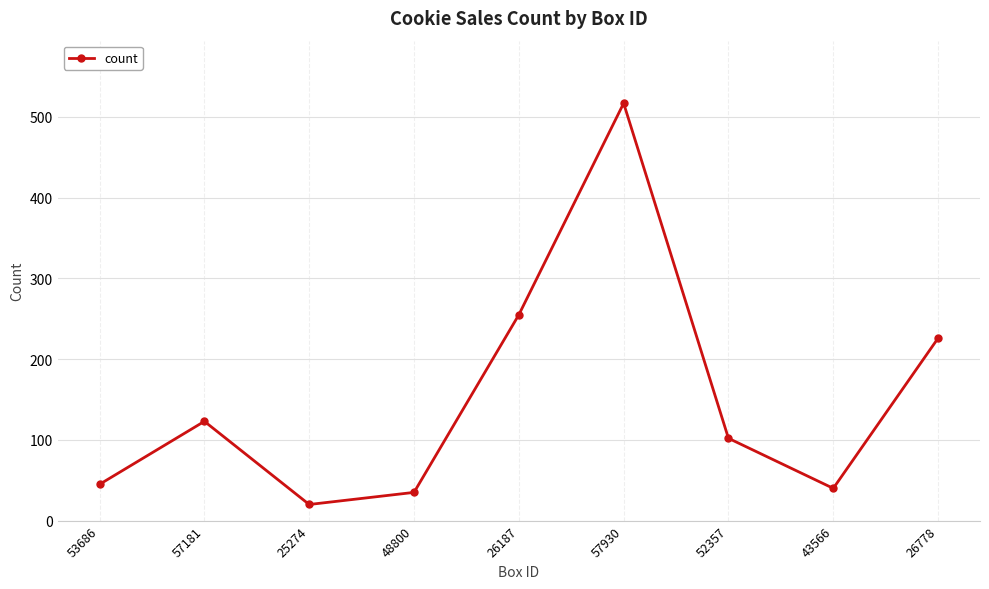

The chart shows a value of 45 at 53686. True or false?

True